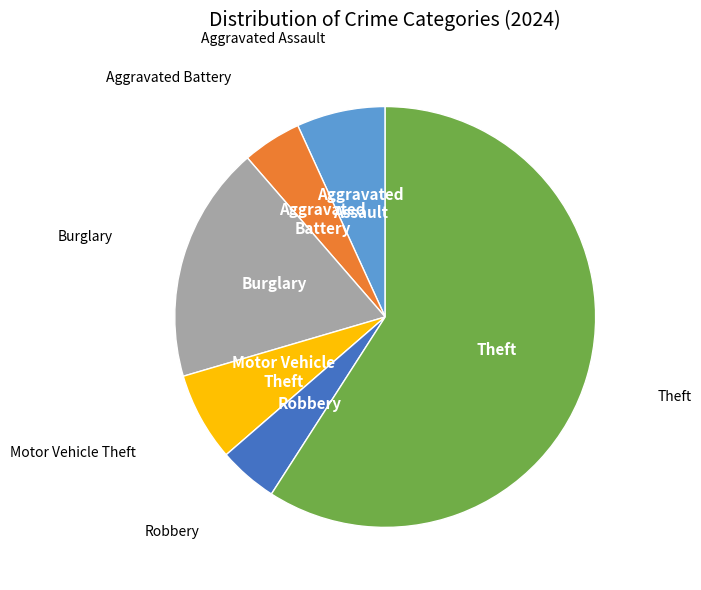

How many slices are in this pie chart?

6